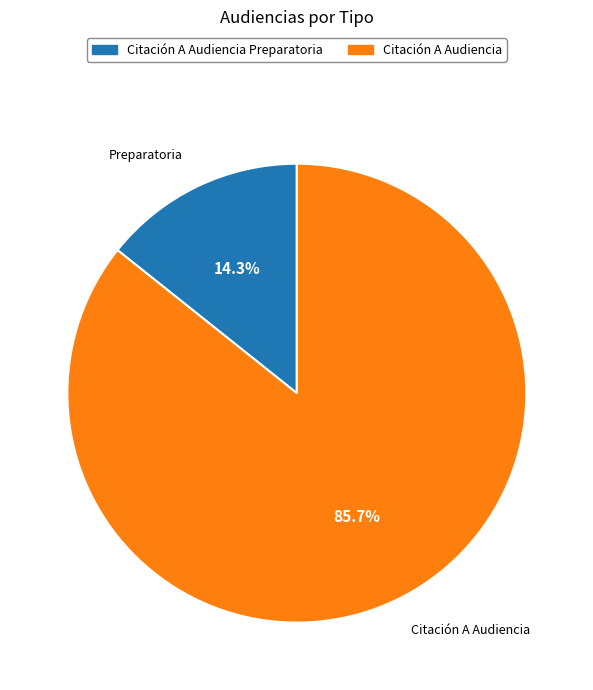

Is there any slice that represents more than half of the pie?

Yes